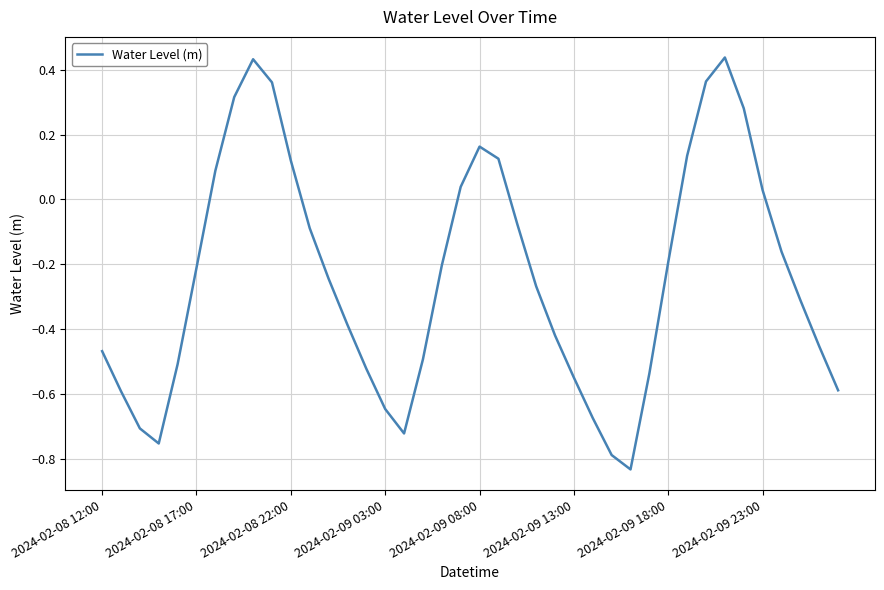

What is the difference between the maximum and minimum values?

1.3